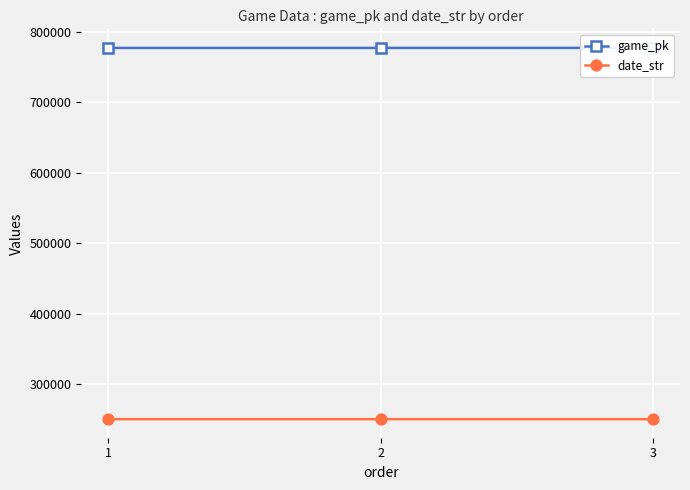

Which series changed the most between 2 and 3?

game_pk